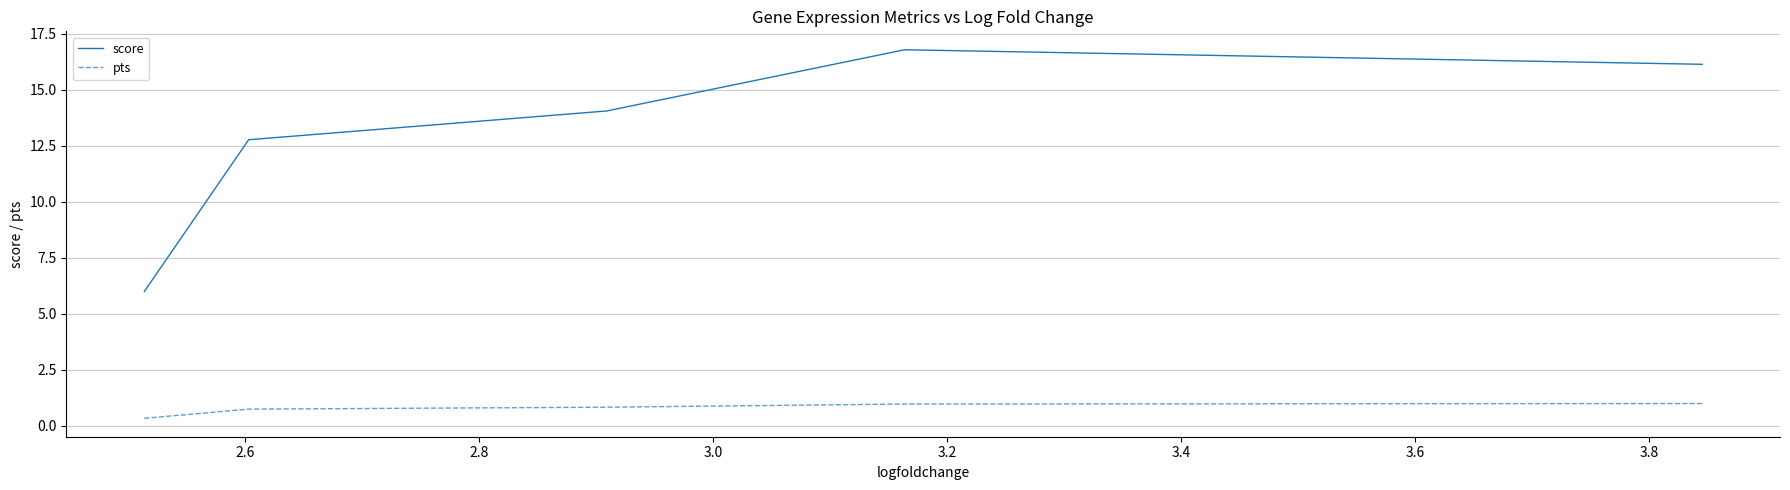

What is the average value of the pts series?

0.8